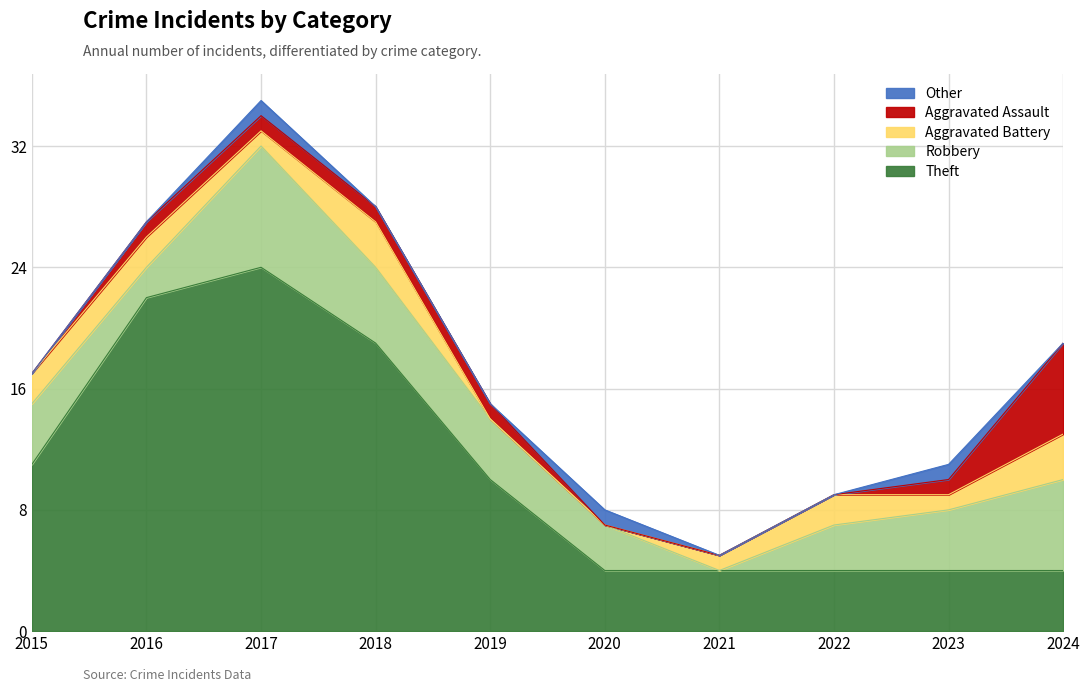

Between 2021 and 2023, which series saw the biggest shift?

Robbery